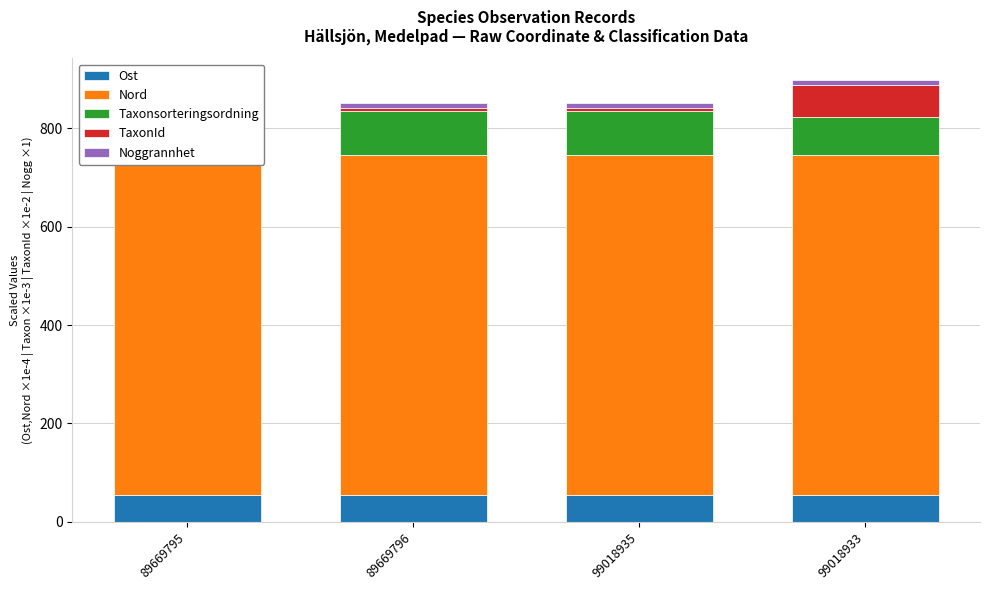

What is the label of the 2nd bar from the left?

89669796